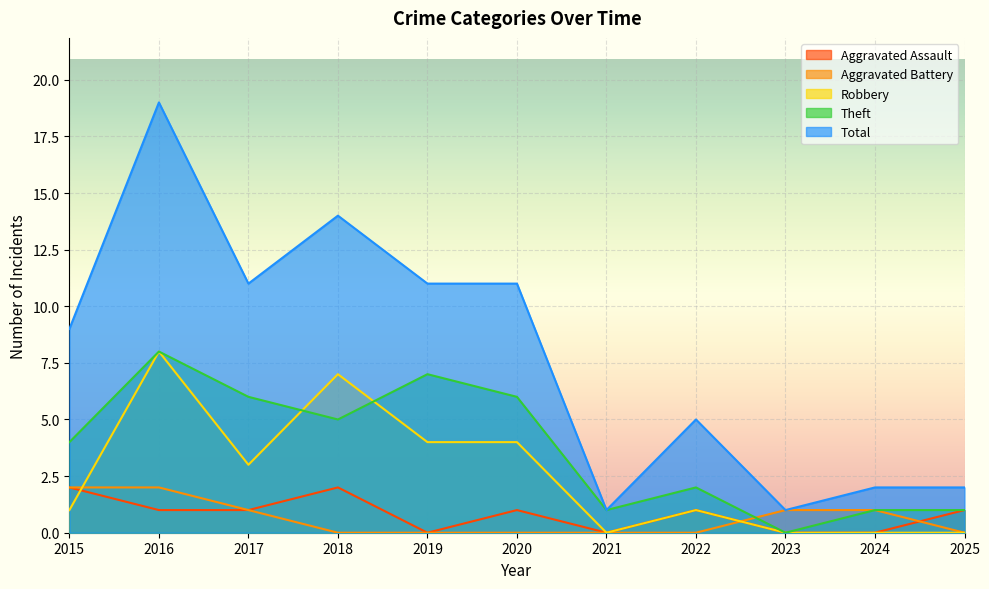

Which series has the largest total across all categories?

Total